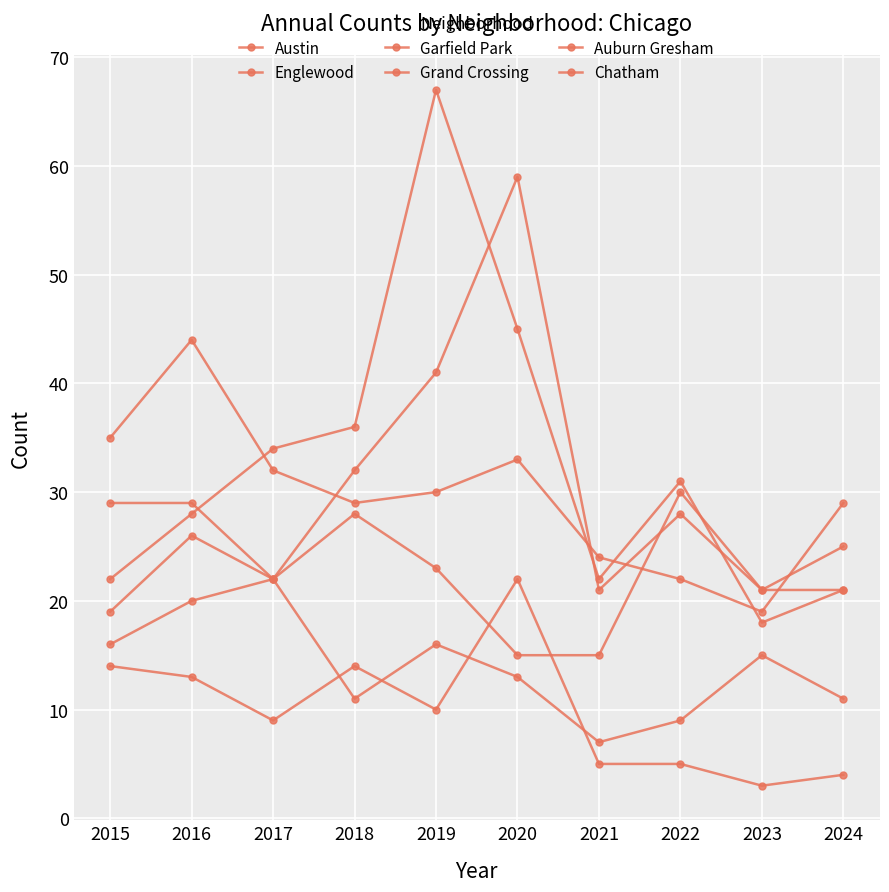

Reading left to right, extract all data points from this chart.

Austin: 2015=29	2016=29	2017=22	2018=32	2019=41	2020=59	2021=21	2022=28	2023=21	2024=21
Englewood: 2015=35	2016=44	2017=32	2018=29	2019=30	2020=33	2021=24	2022=22	2023=19	2024=29
Garfield Park: 2015=22	2016=28	2017=34	2018=36	2019=67	2020=45	2021=22	2022=31	2023=18	2024=21
Grand Crossing: 2015=19	2016=26	2017=22	2018=28	2019=23	2020=15	2021=15	2022=30	2023=21	2024=25
Auburn Gresham: 2015=14	2016=13	2017=9	2018=14	2019=10	2020=22	2021=5	2022=5	2023=3	2024=4
Chatham: 2015=16	2016=20	2017=22	2018=11	2019=16	2020=13	2021=7	2022=9	2023=15	2024=11